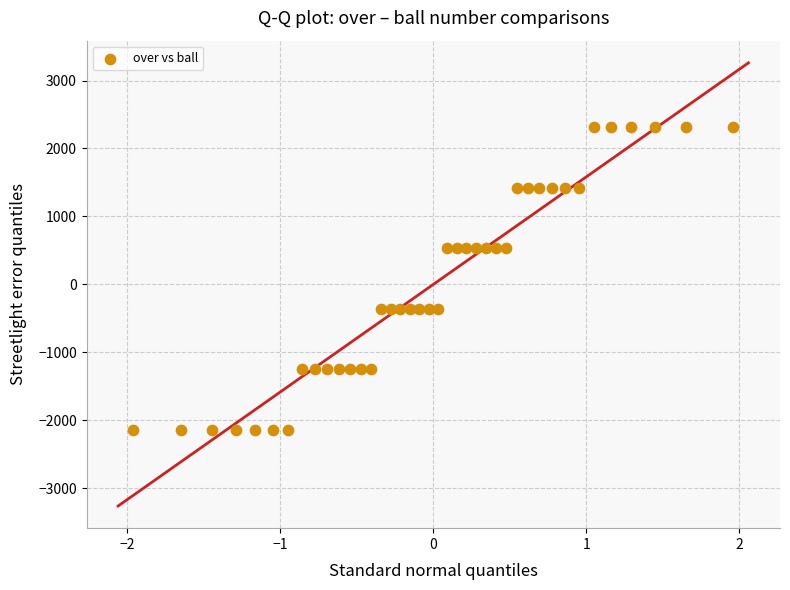

What is the range of Y values (max minus min)?

4450.4